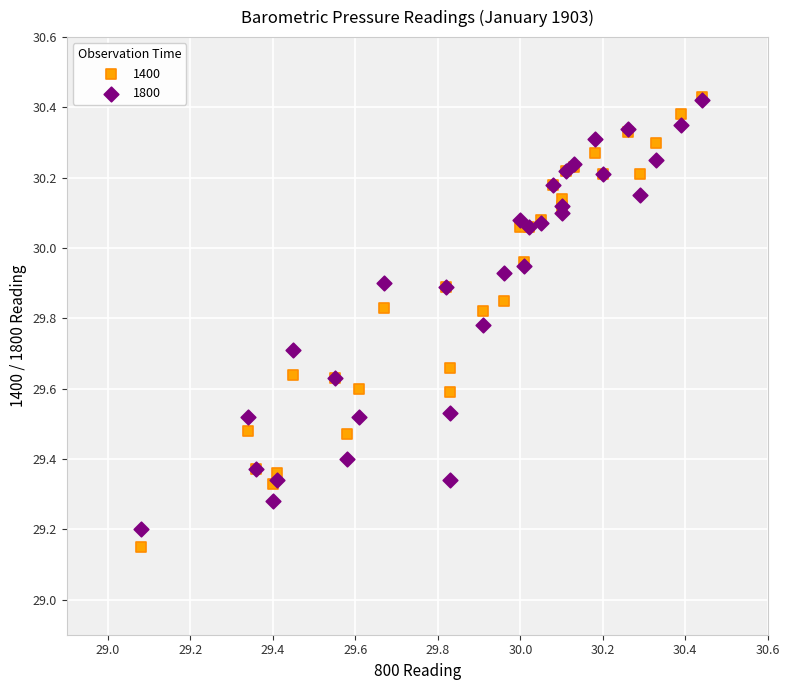

Which series contains the lowest Y value?

1400